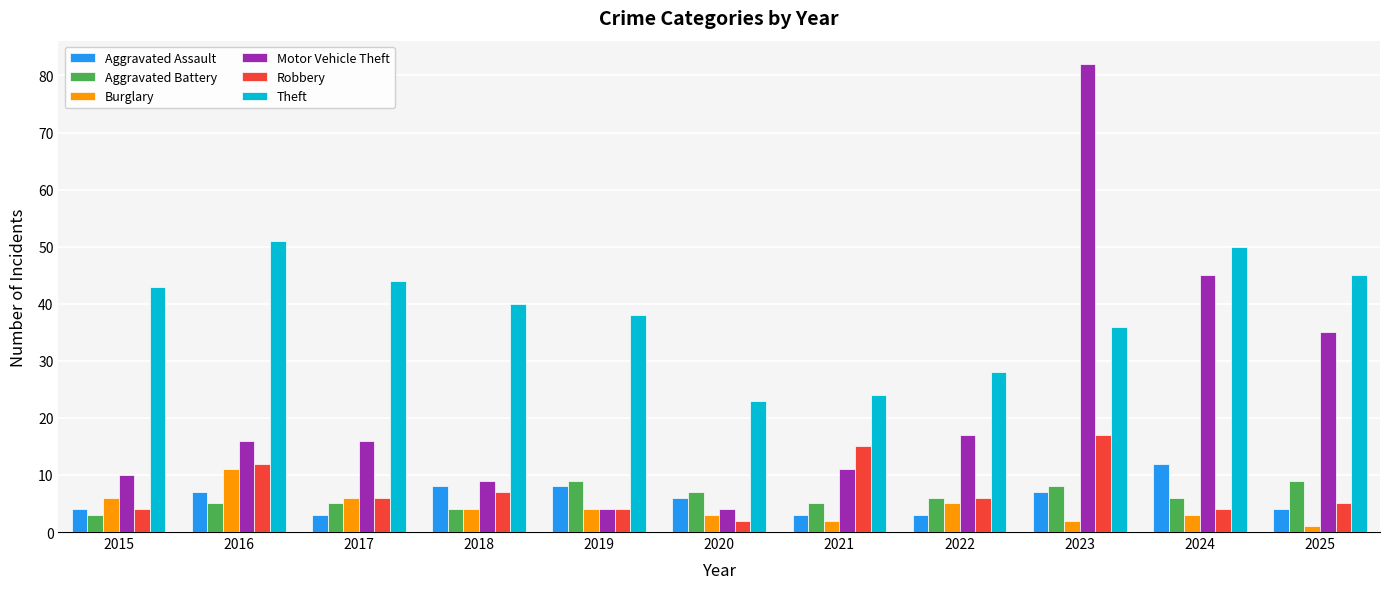

What is the average value of the Robbery series?

7